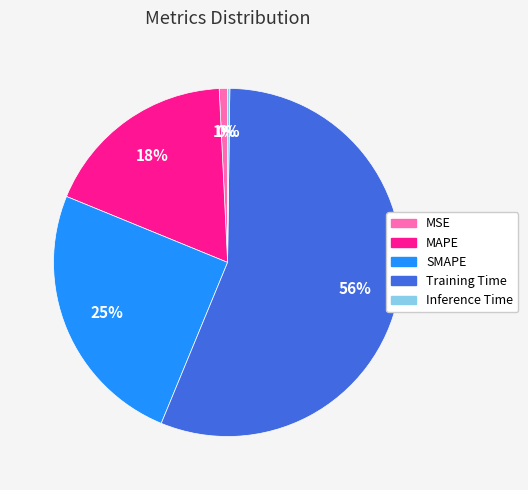

Combined, do MSE and Training Time account for over 50%?

Yes